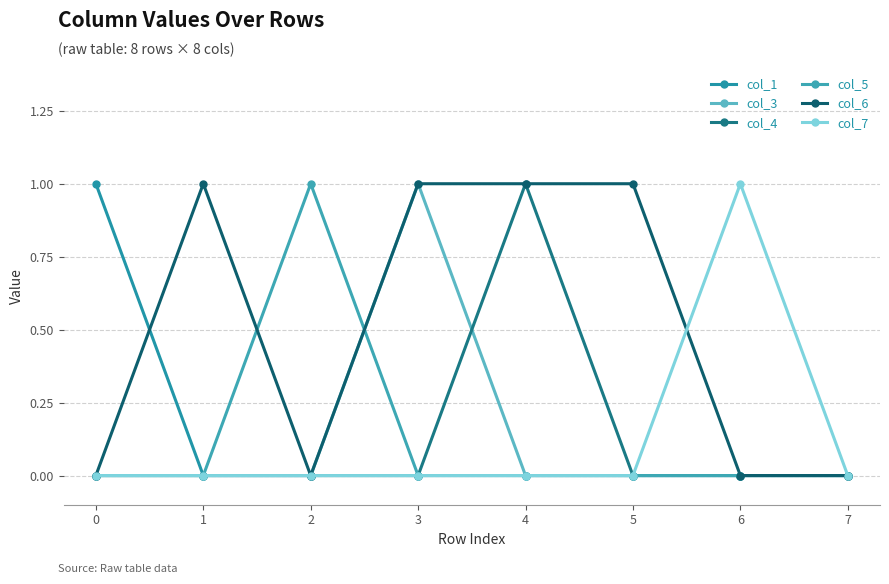

How many data points does each series have?

8